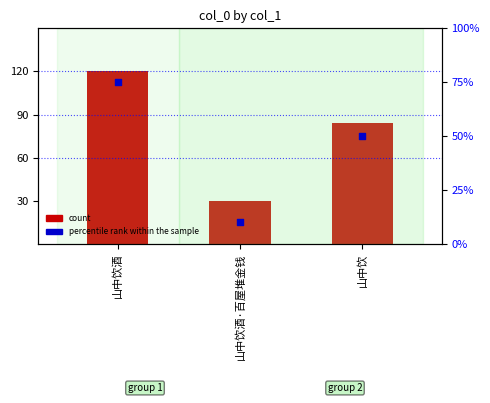

Which series reaches the maximum Y coordinate?

count